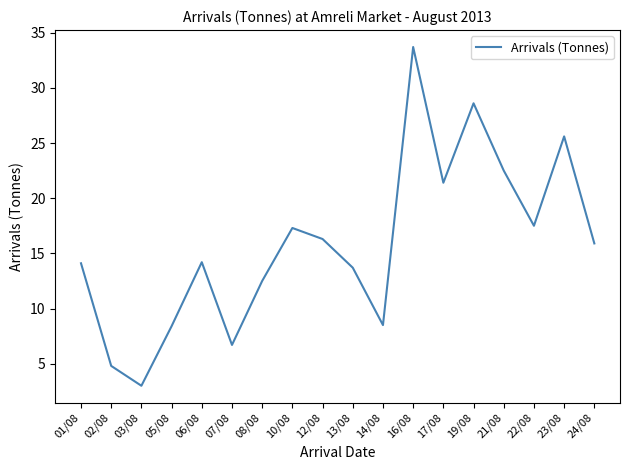

The value at 13/08 is 21.2. True or false?

False